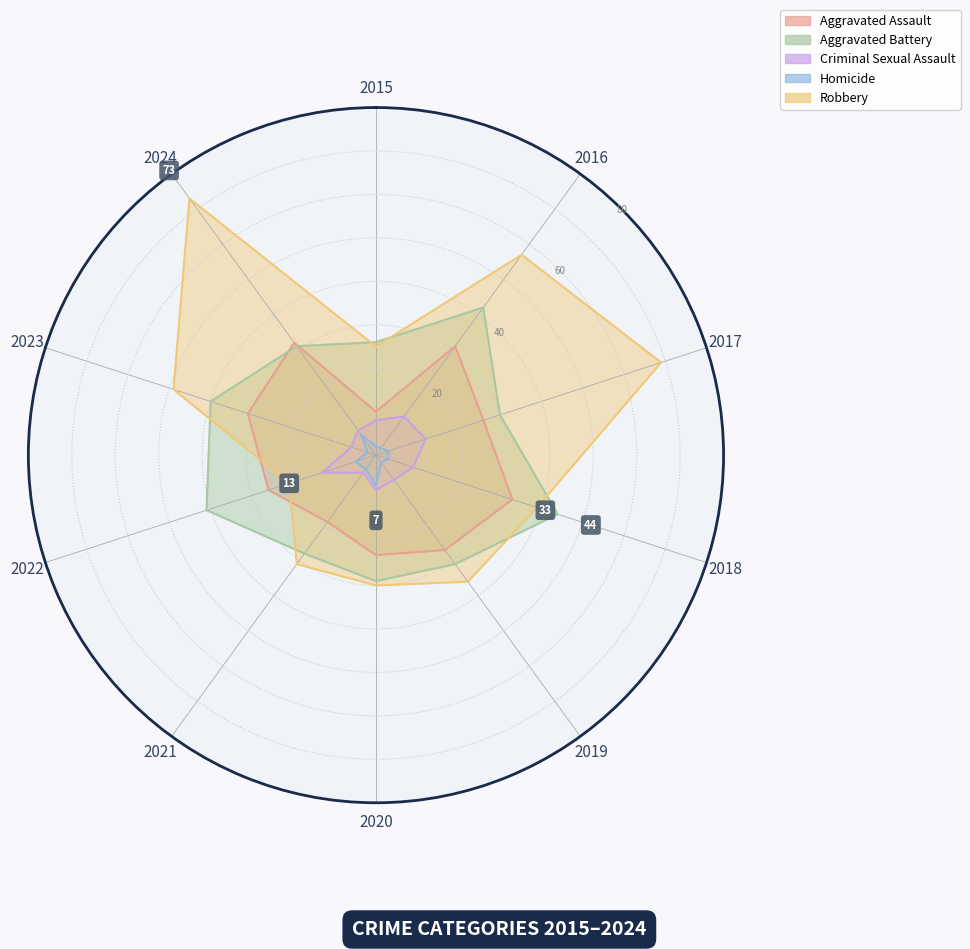

In Aggravated Battery, how many points are higher than both neighbors (excluding endpoints)?

3